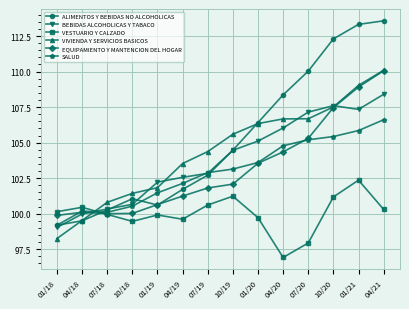

The VIVIENDA Y SERVICIOS BASICOS series shows 44.7 at 07/18. True or false?

False